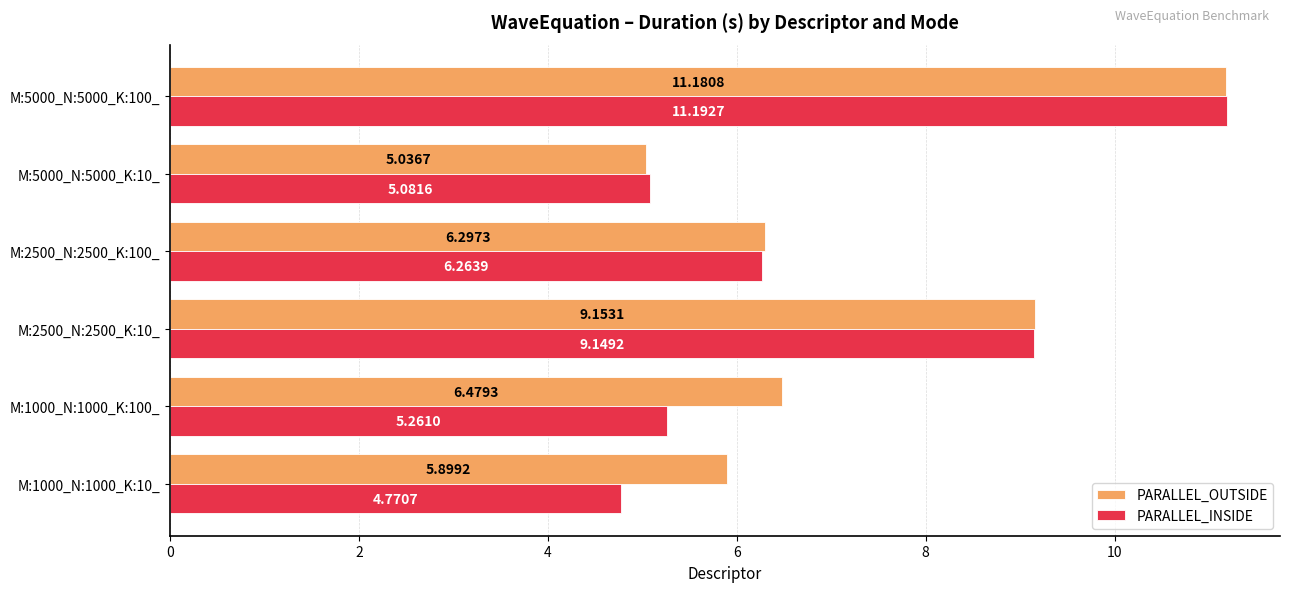

What is the difference between the highest and lowest values at M:1000_N:1000_K:100_?

1.2